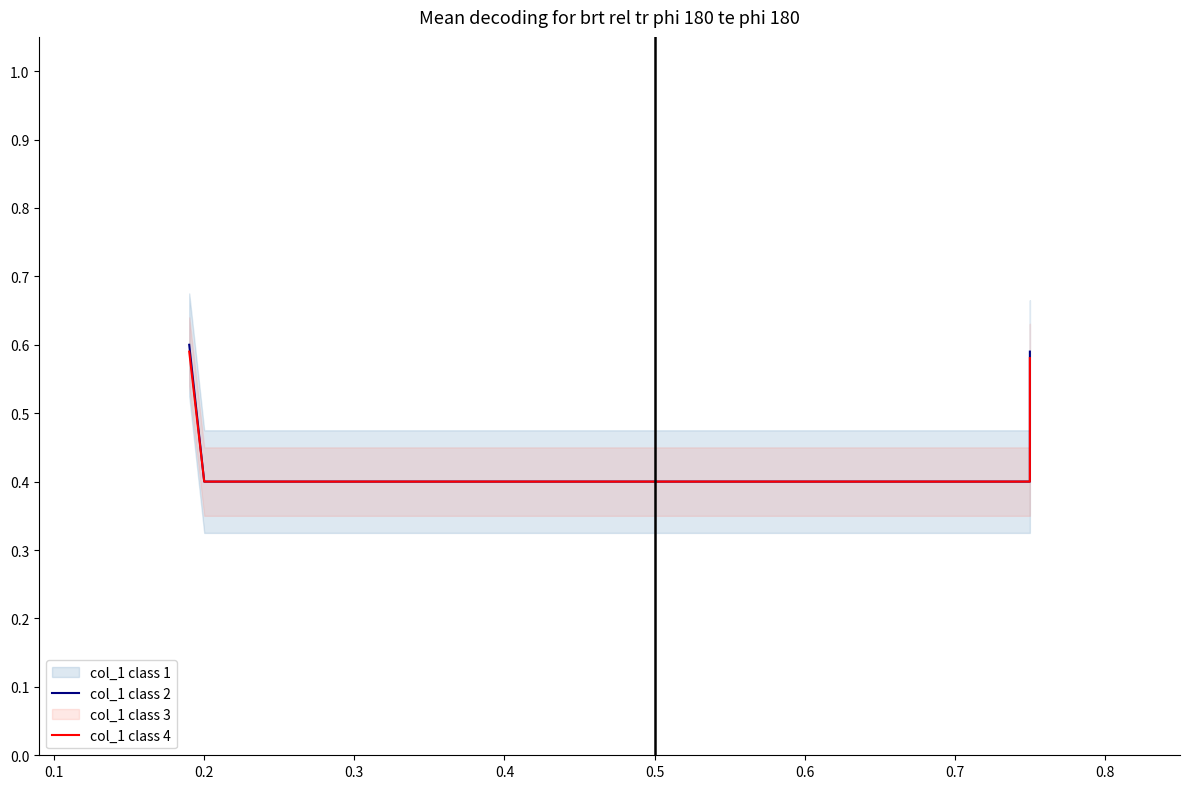

List the series in order of their peak value, highest first.

col_1 class 2, col_1 class 4